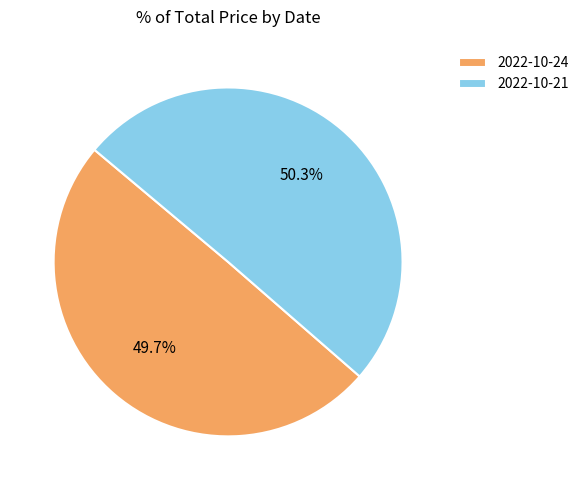

Count the number of slices in the pie.

2